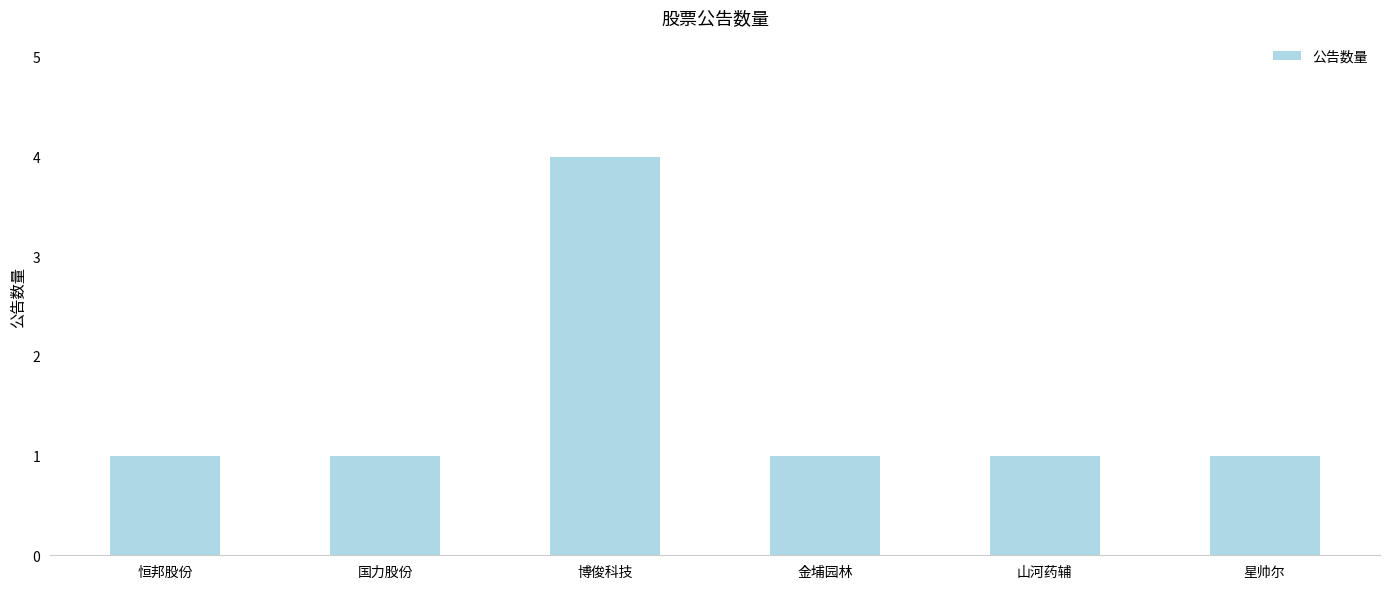

Reading left to right, what are all the values shown in this chart?

恒邦股份=1	国力股份=1	博俊科技=4	金埔园林=1	山河药辅=1	星帅尔=1